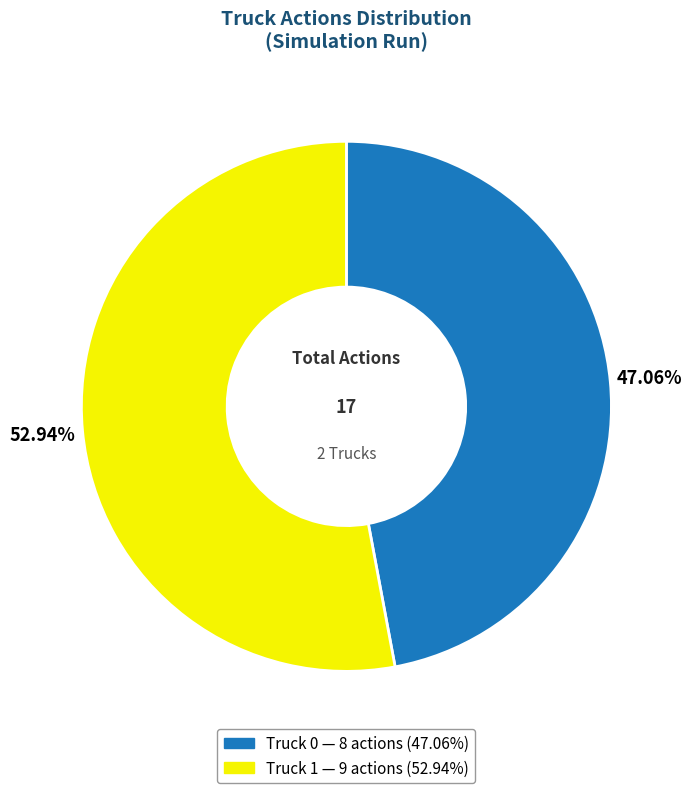

The Truck 0 slice represents 53% of the pie. True or false?

False